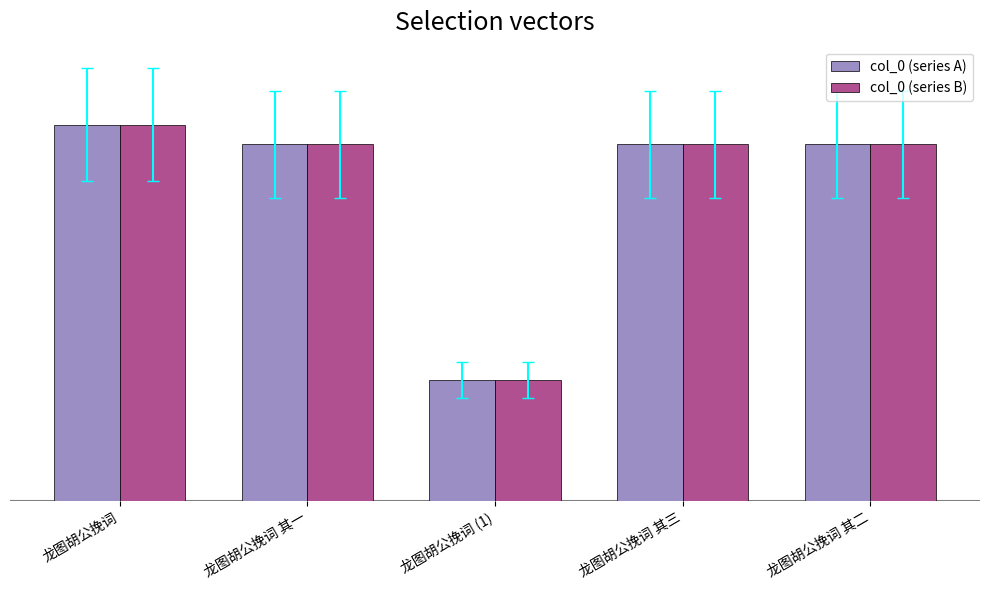

What are all the series names shown in the legend?

col_0 (series A), col_0 (series B)